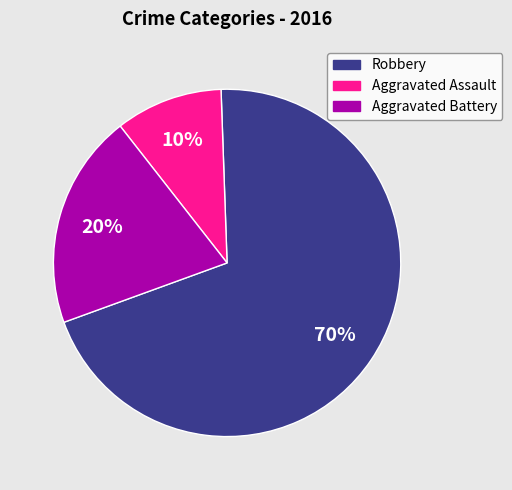

How many segments does this pie chart have?

3